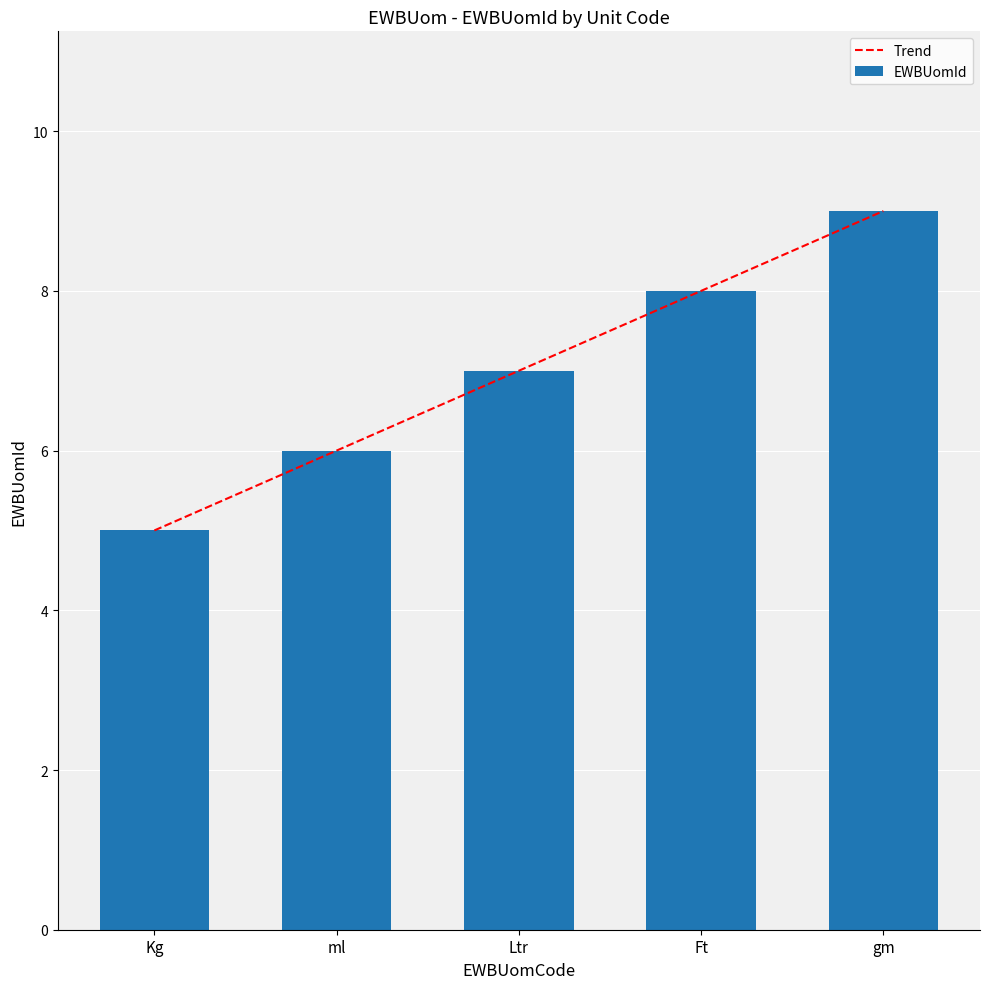

What value does the Trend series have at Kg?

5.0